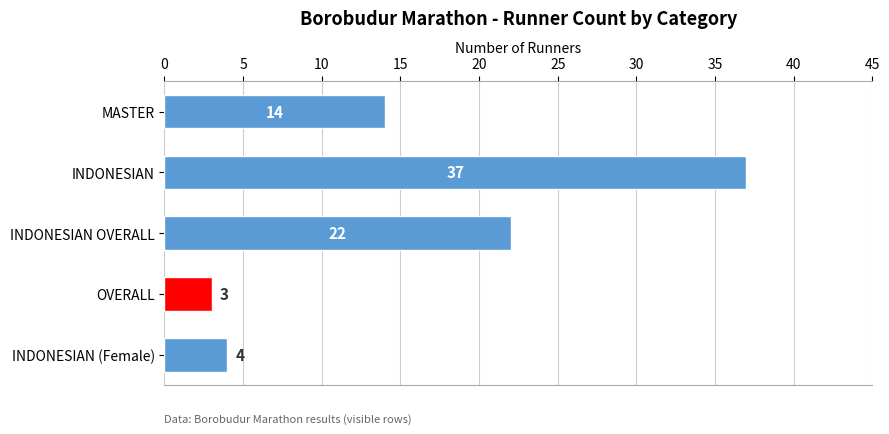

How many values are below 14?

2